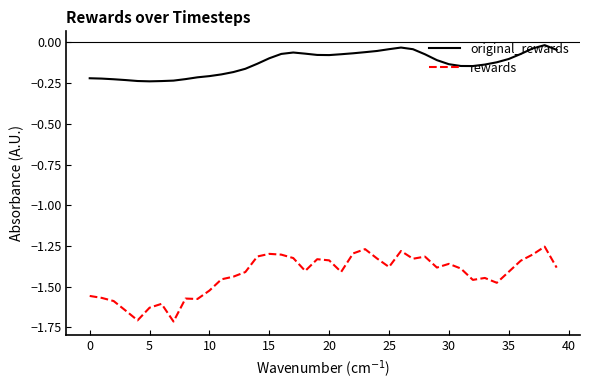

What is the difference between the second highest and second lowest values in the rewards series?

0.4